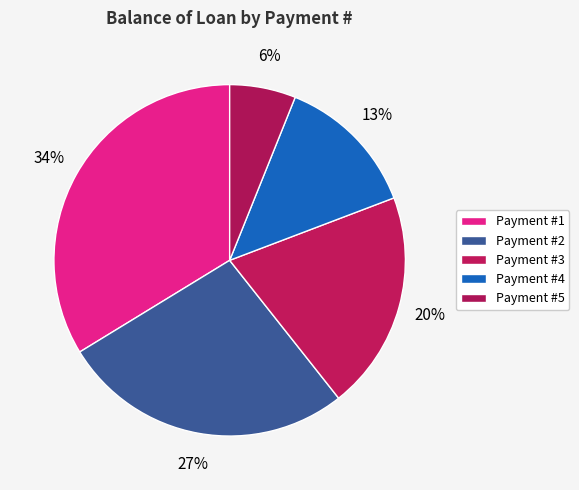

Which category has the smallest portion of the pie?

Payment #5